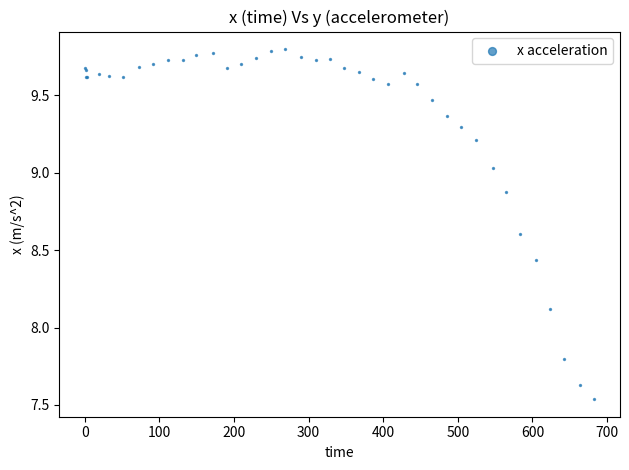

What Y value in the scatter plot is closest to 8?

8.1